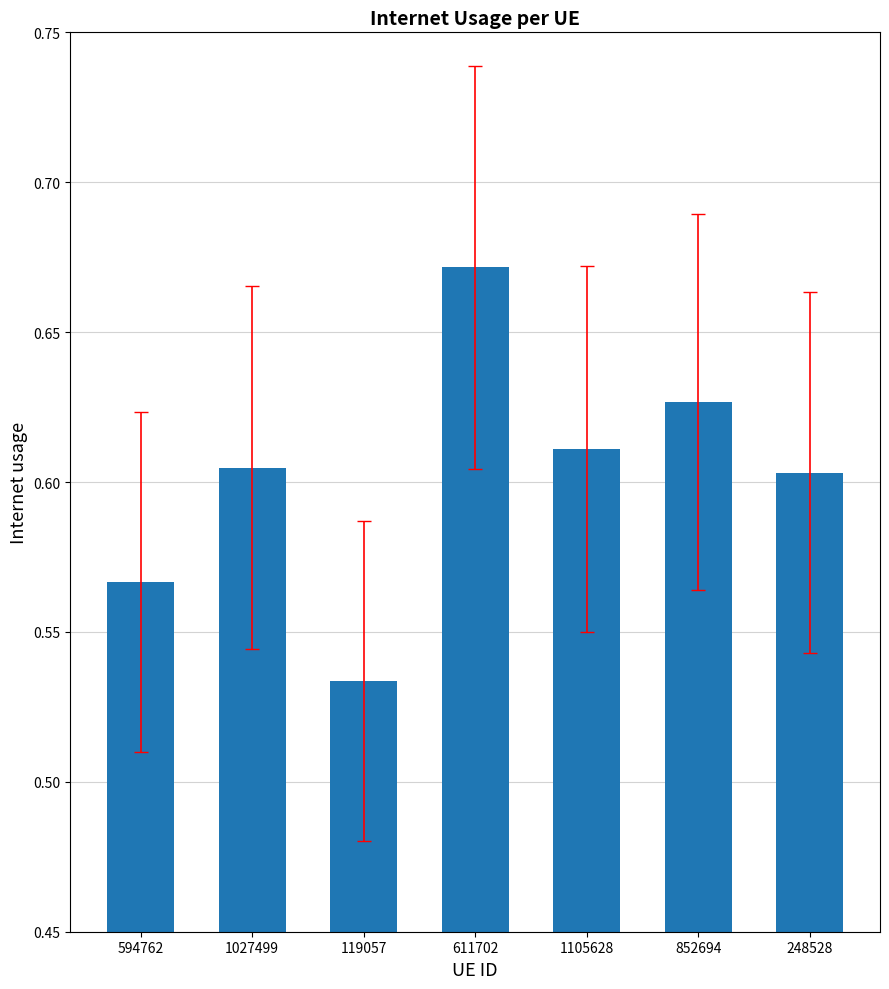

Between 594762 and 119057, which is larger?

594762